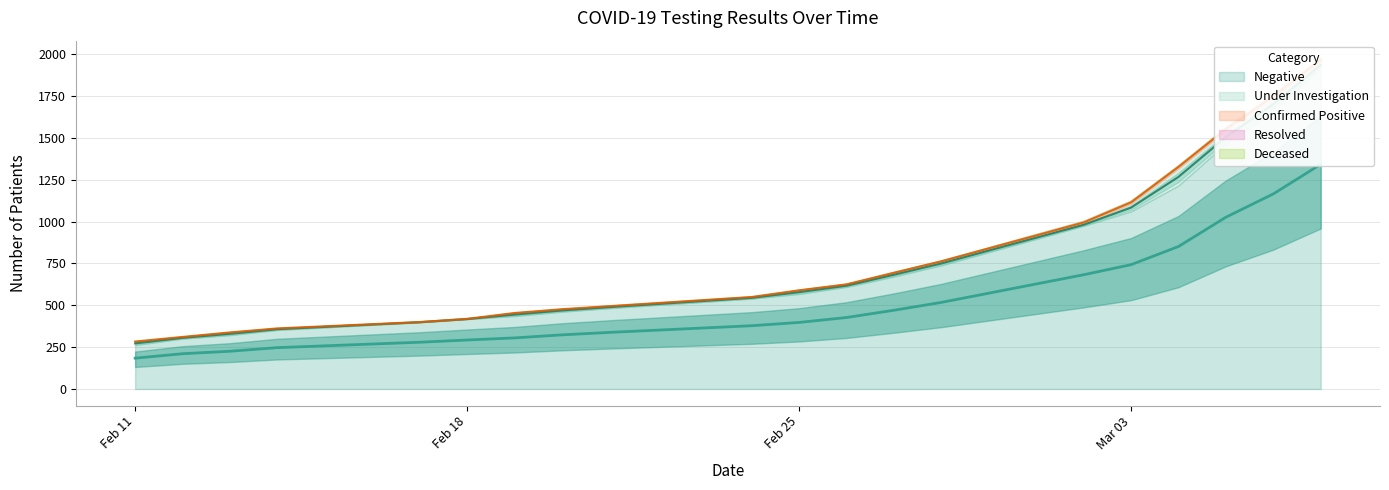

True or false: Resolved and Under Investigation intersect in this chart.

True